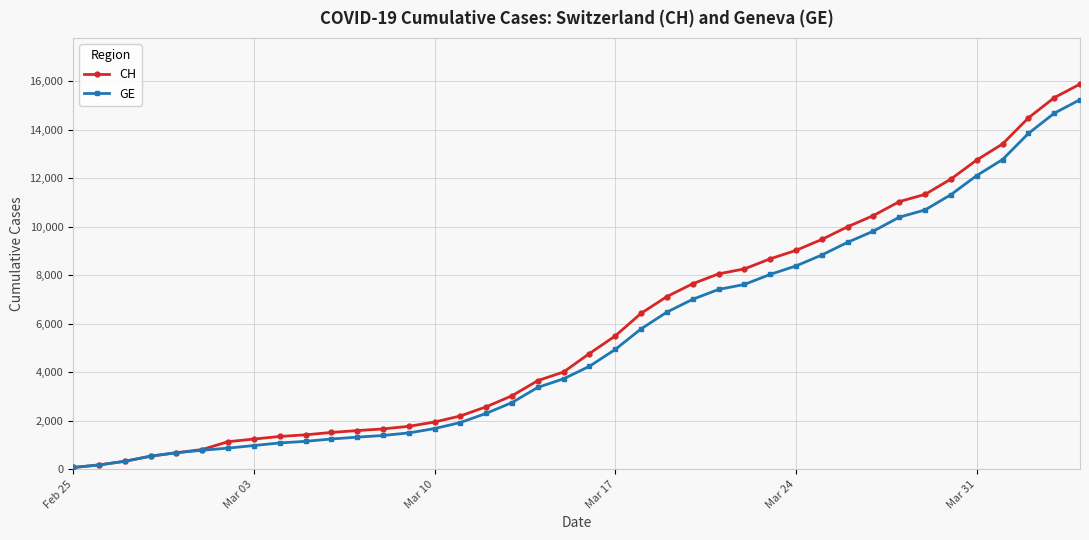

What are all the series names shown in the legend?

CH, GE